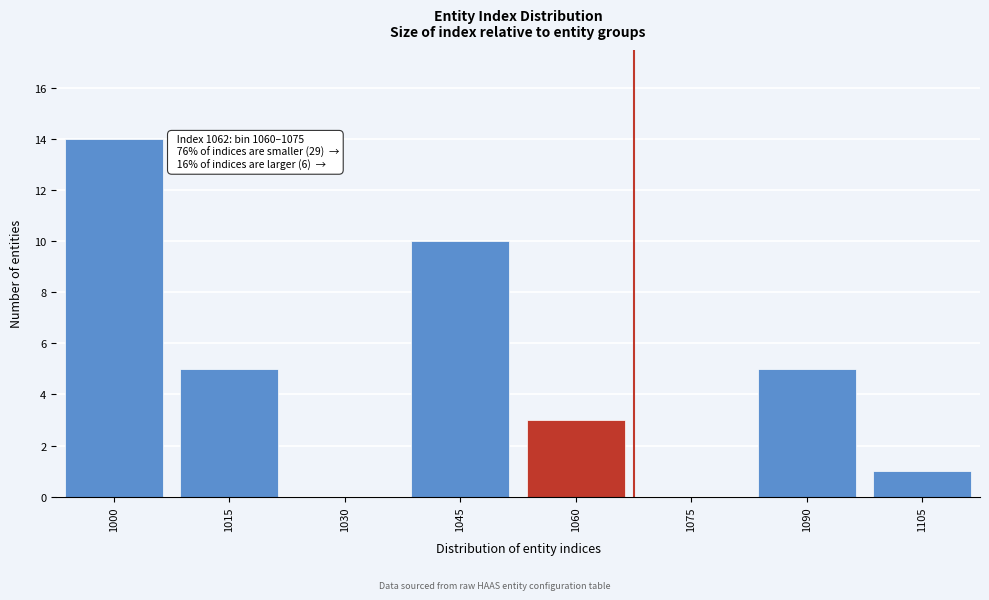

Reading left to right, extract all data points from this chart.

1000=14	1015=5	1030=0	1045=10	1060=3	1075=0	1090=5	1105=1